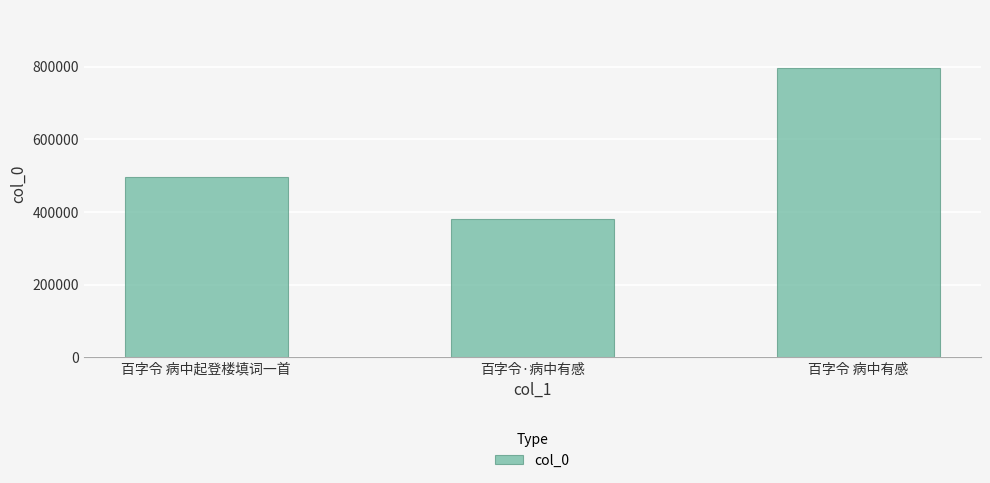

Does the chart contain any negative values?

No